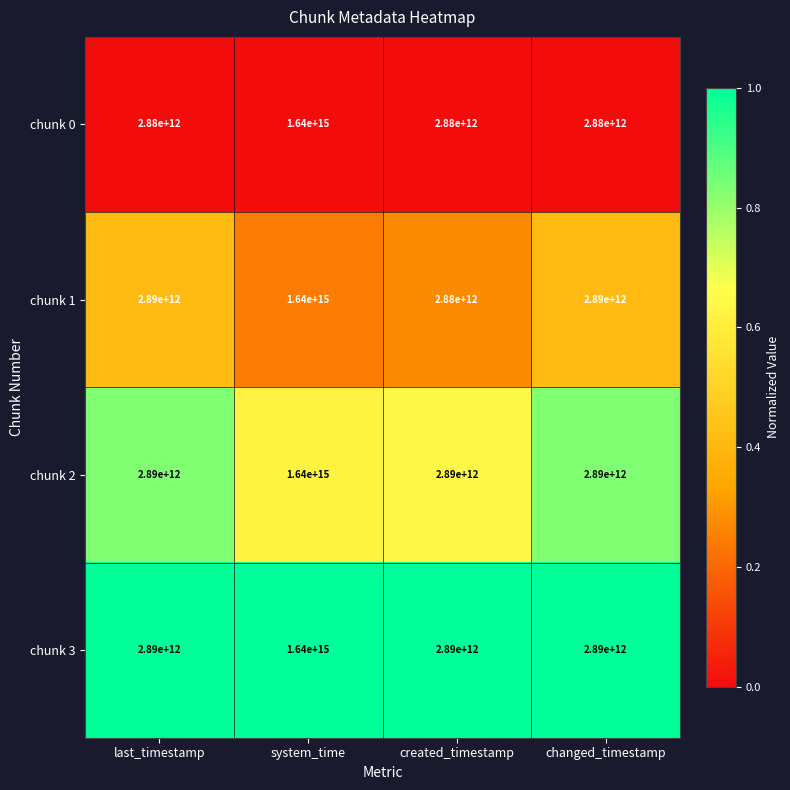

The value of chunk 1 at last_timestamp is 1285654781855. True or false?

False